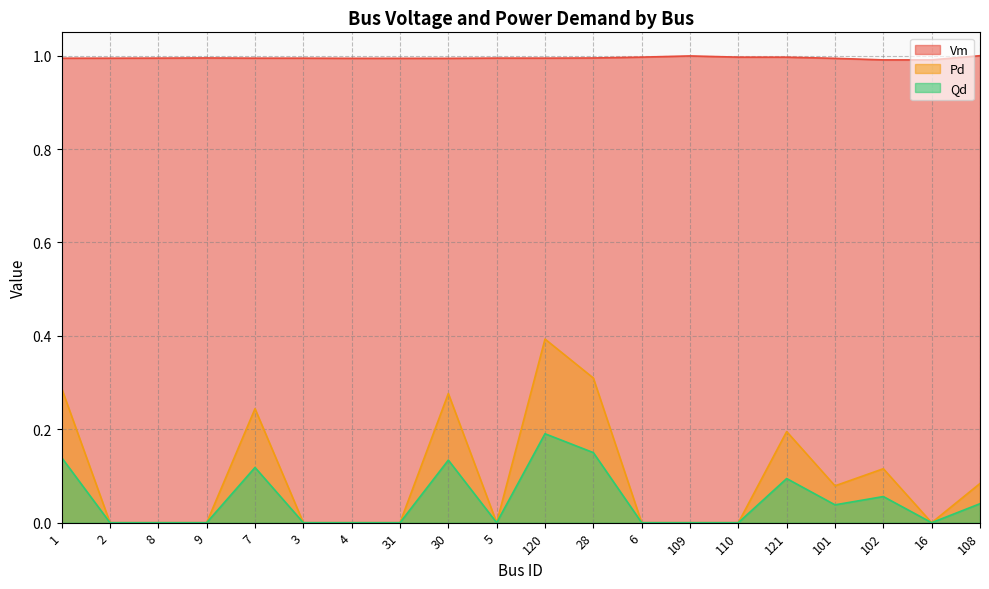

Reading left to right, transcribe all the data shown in this chart.

Vm: 1.0	1.0	1.0	1.0	1.0	1.0	1.0	1.0	1.0	1.0	1.0	1.0	1.0	1.0	1.0	1.0	1.0	1.0	1.0	1.0
Pd: 0.3	0.0	0.0	0.0	0.2	0.0	0.0	0.0	0.3	0.0	0.4	0.3	0.0	0.0	0.0	0.2	0.1	0.1	0.0	0.1
Qd: 0.1	0.0	0.0	0.0	0.1	0.0	0.0	0.0	0.1	0.0	0.2	0.2	0.0	0.0	0.0	0.1	0.0	0.1	0.0	0.0